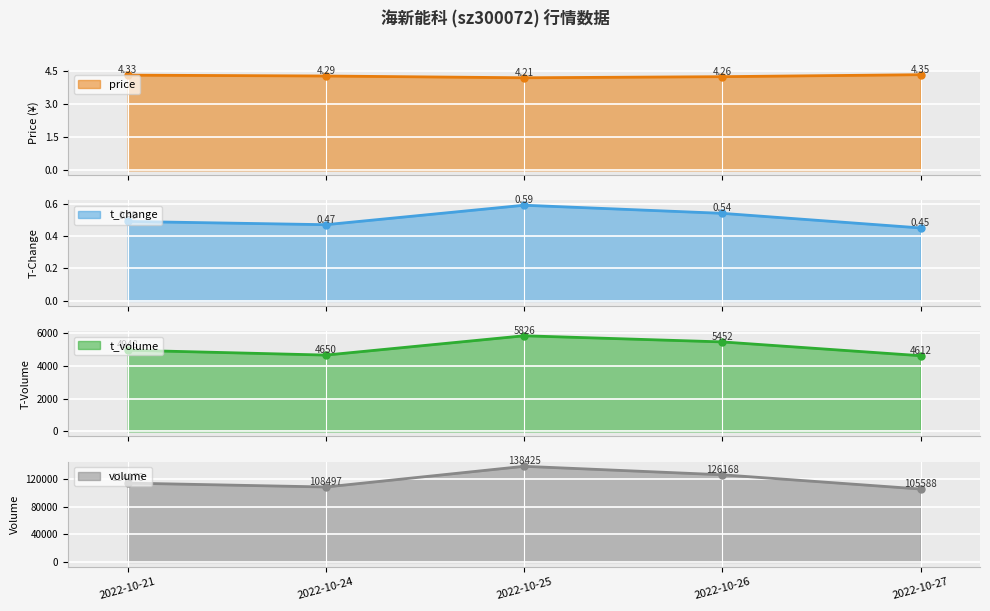

Where is t_volume nearest to the value 5219?

2022-10-26